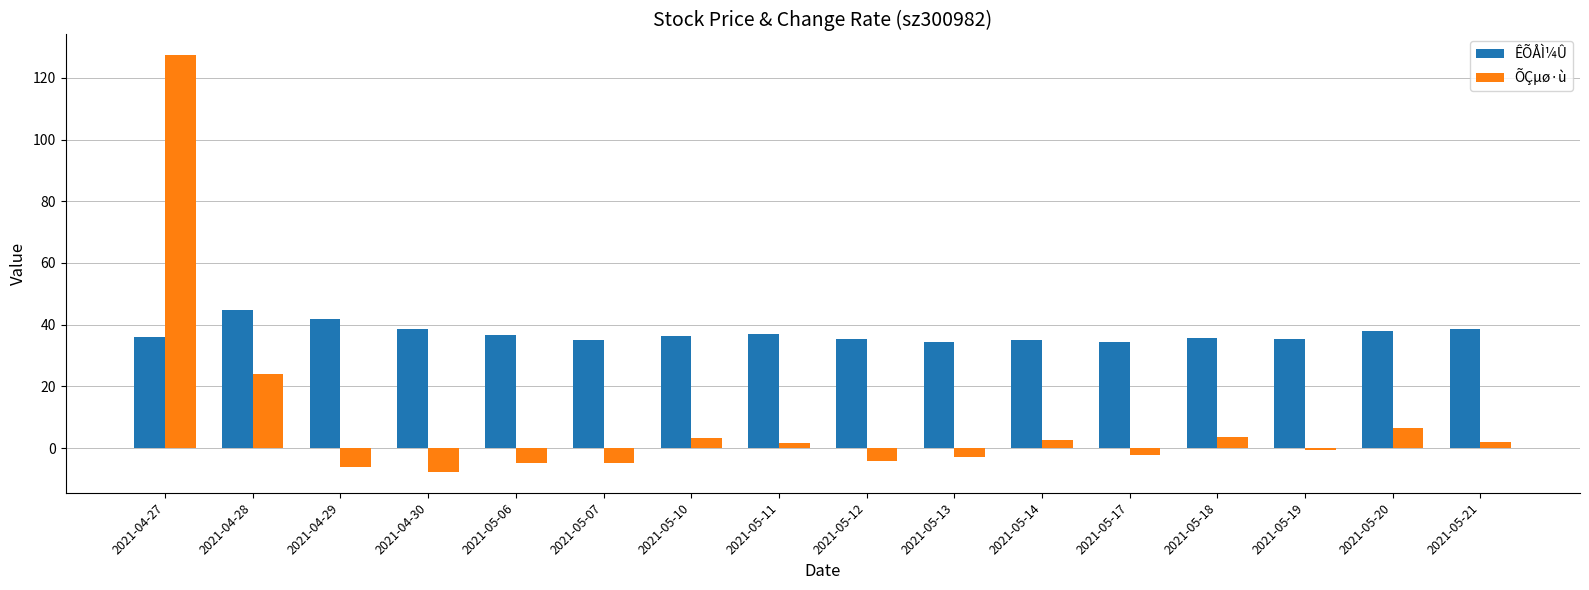

What is the maximum value shown in the chart?

127.3